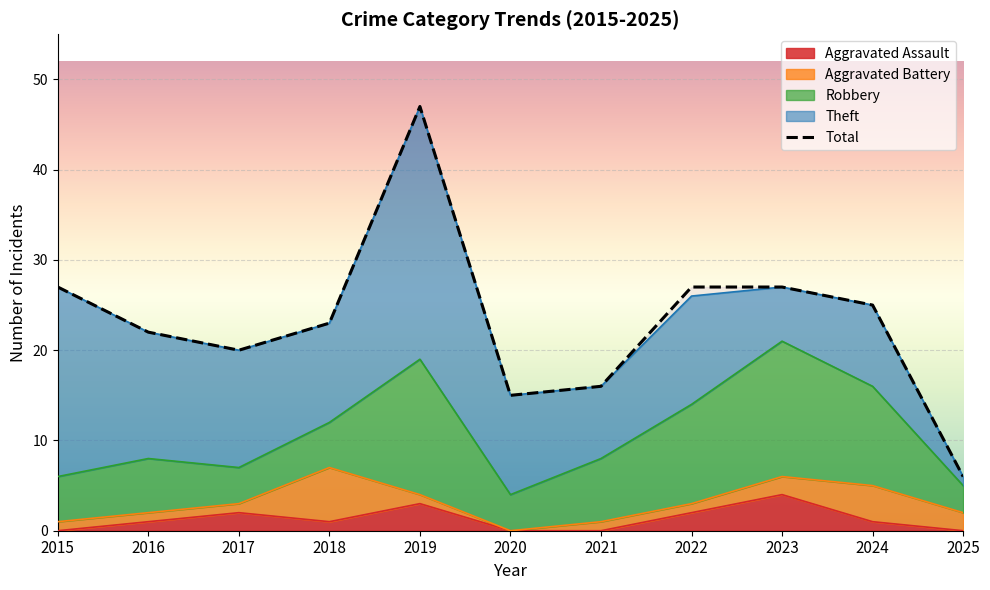

What is the sum of the values at 2019 and 2022?

74